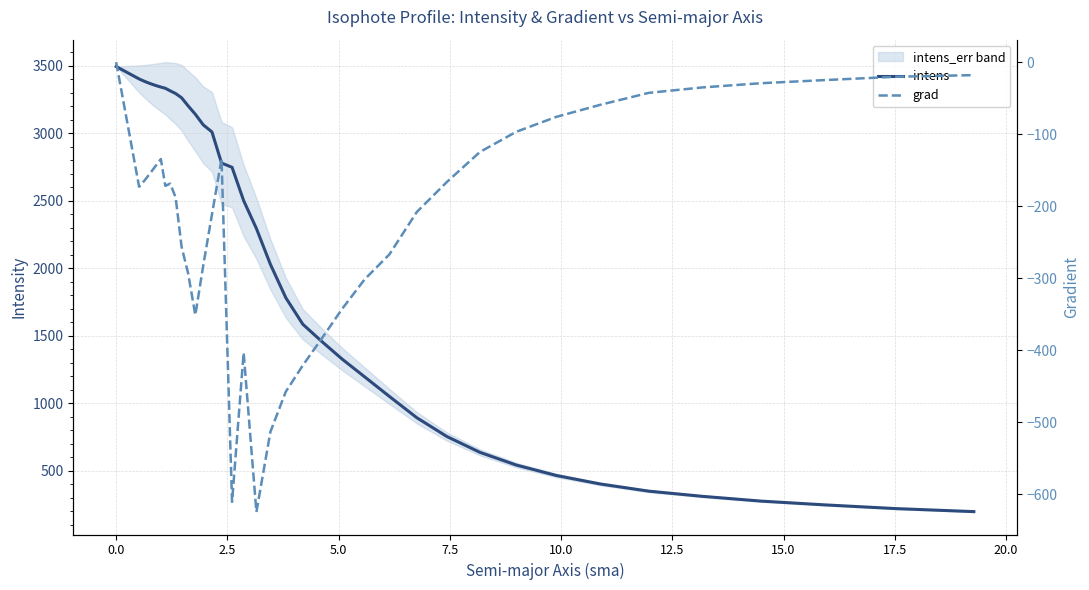

What is the highest value of the intens series?

3495.4